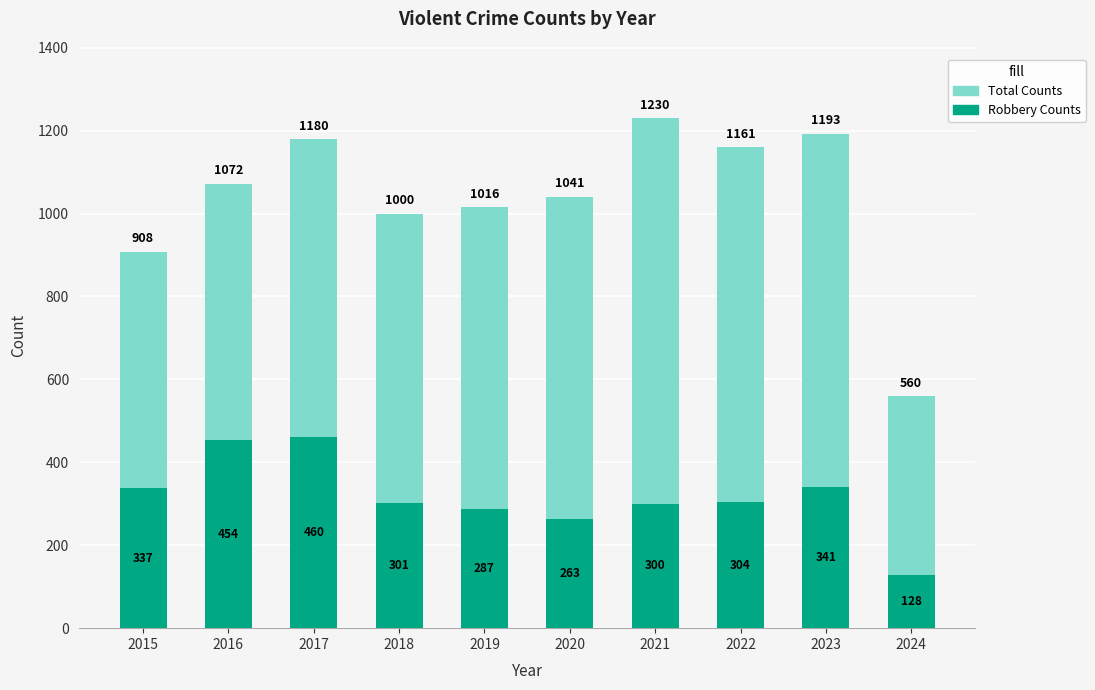

What is the total value across all series at 2016?

1072